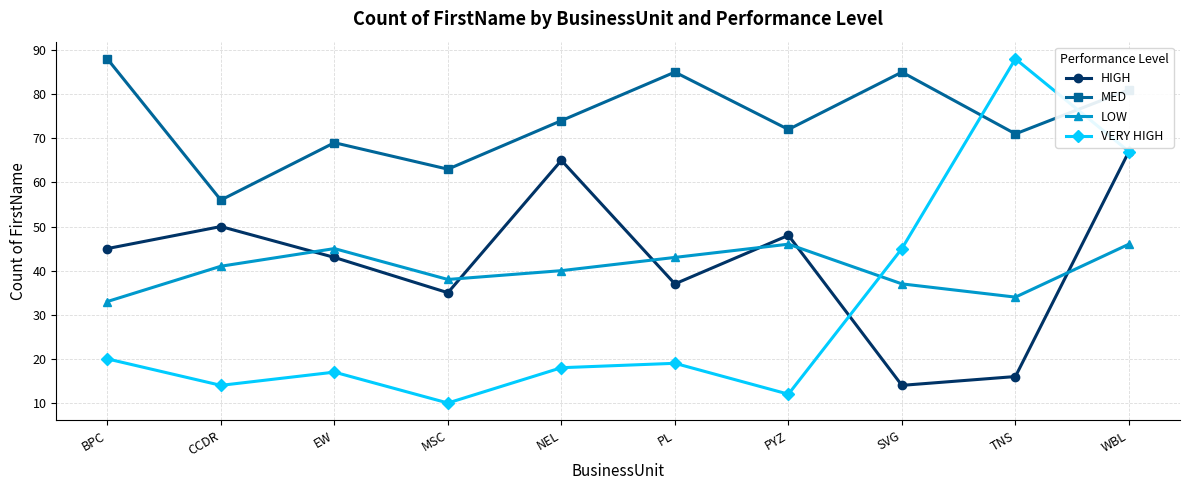

What is the minimum value for VERY HIGH?

10